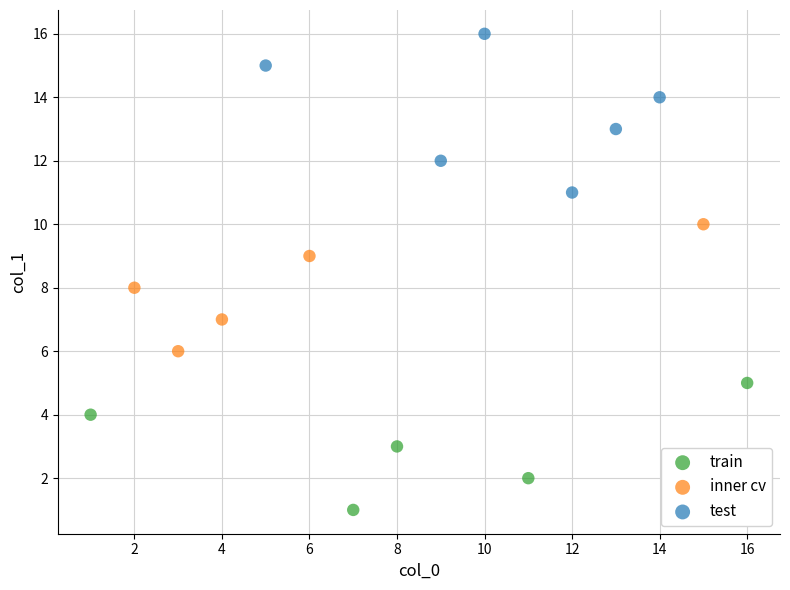

Which series contains the highest Y value?

test